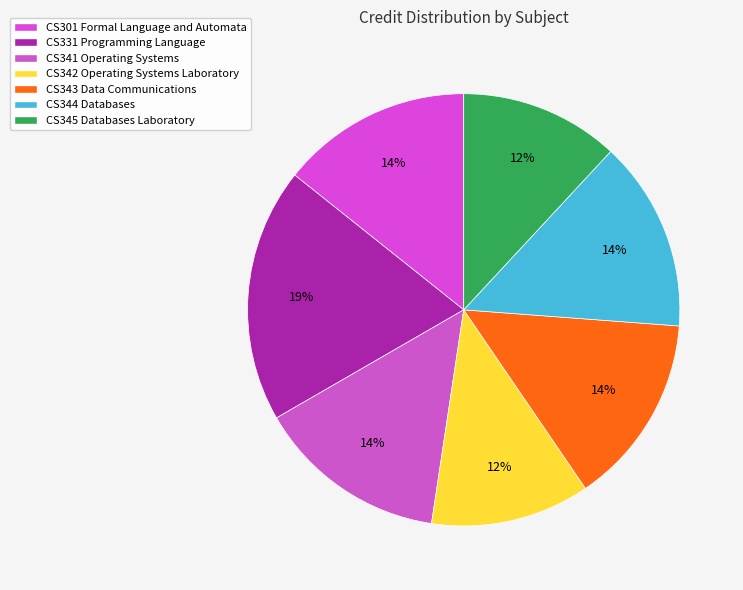

To the nearest percent, what percentage of the pie is CS344 Databases?

14%